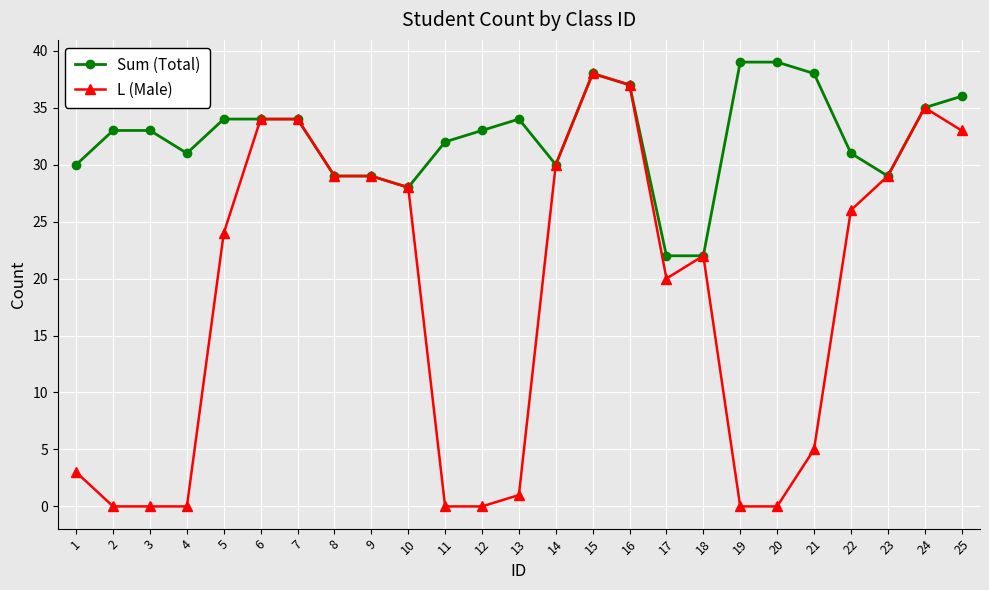

What is the highest value of the Sum (Total) series?

39